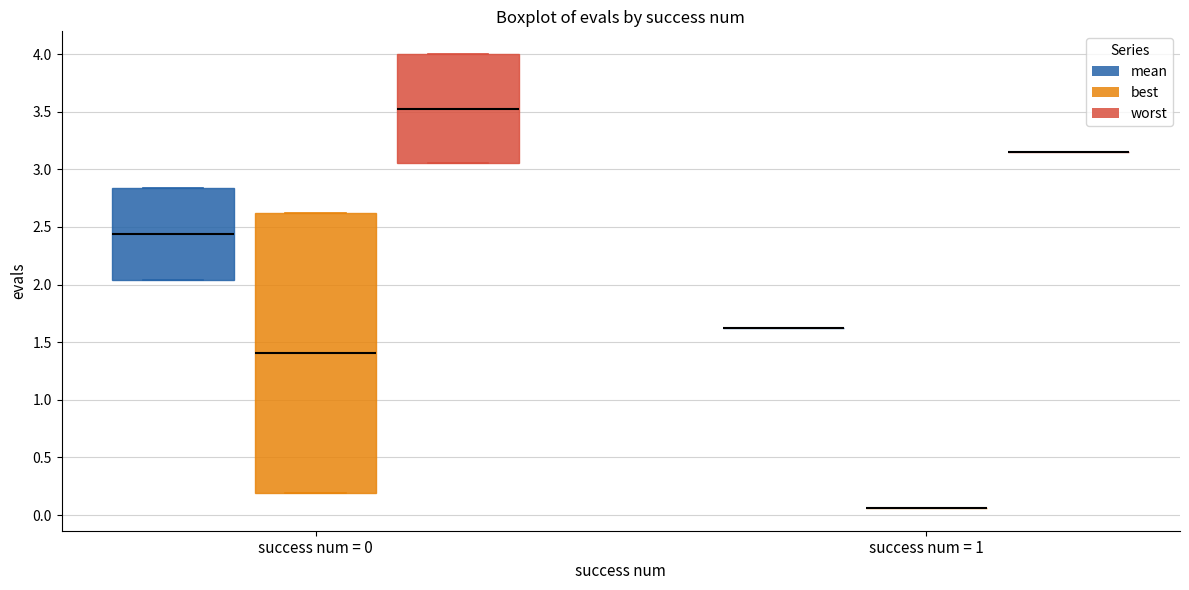

Reading left to right, transcribe this box plot: for each box, give where its median line is, the range the box spans, and where its two whiskers end, as read against the y-axis. The values are not printed on the chart, so give them approximately, as read against the axis.

success num = 0 (mean): median 2.45, box 2.05 to 2.85, whiskers 2.05 to 2.85
success num = 0 (best): median 1.40, box 0.20 to 2.60, whiskers 0.20 to 2.60
success num = 0 (worst): median 3.55, box 3.05 to 4.00, whiskers 3.05 to 4.00
success num = 1 (mean): box collapsed to a line at 1.60, whiskers 1.60 to 1.60
success num = 1 (best): box collapsed to a line at 0.05, whiskers 0.05 to 0.05
success num = 1 (worst): box collapsed to a line at 3.15, whiskers 3.15 to 3.15